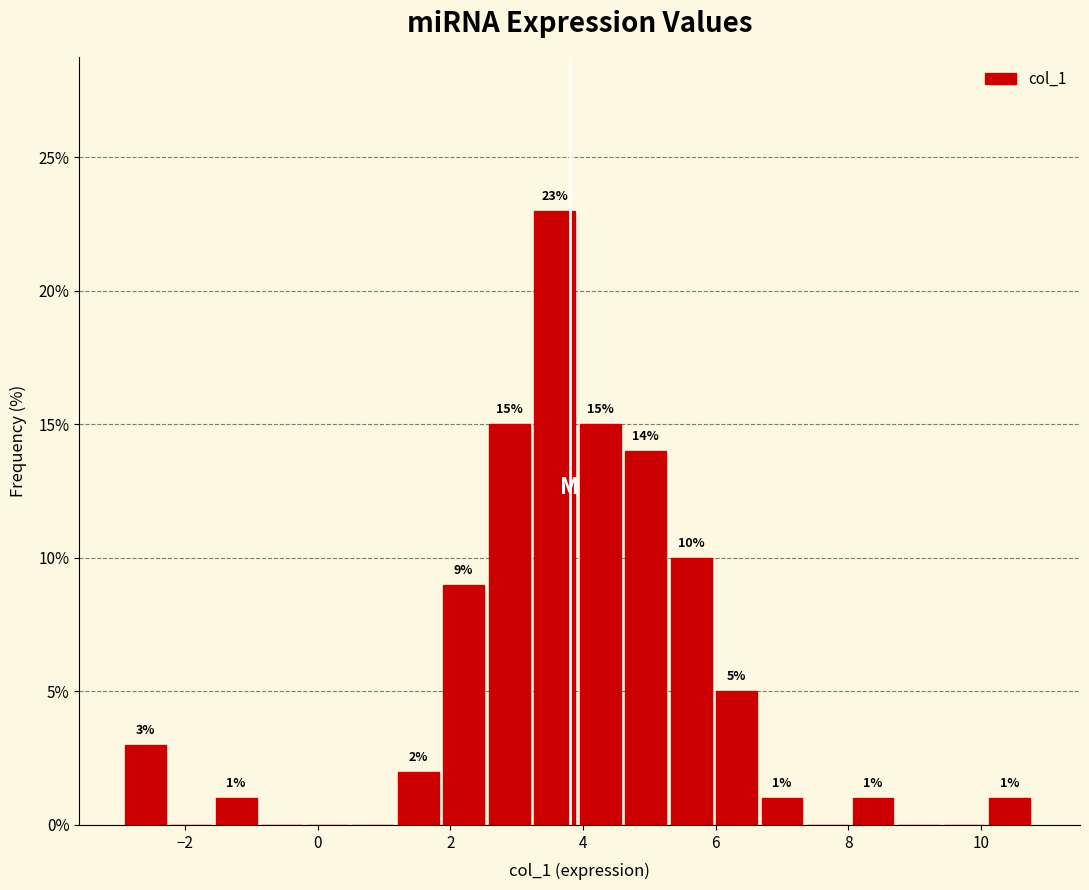

Around what value on the x-axis is the tallest bar? Give the approximate position of its centre, as read against the axis.

3.6